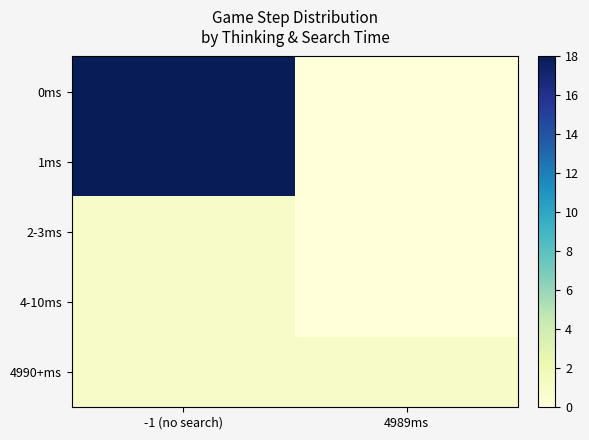

What is the total value across all series at -1 (no search)?

39